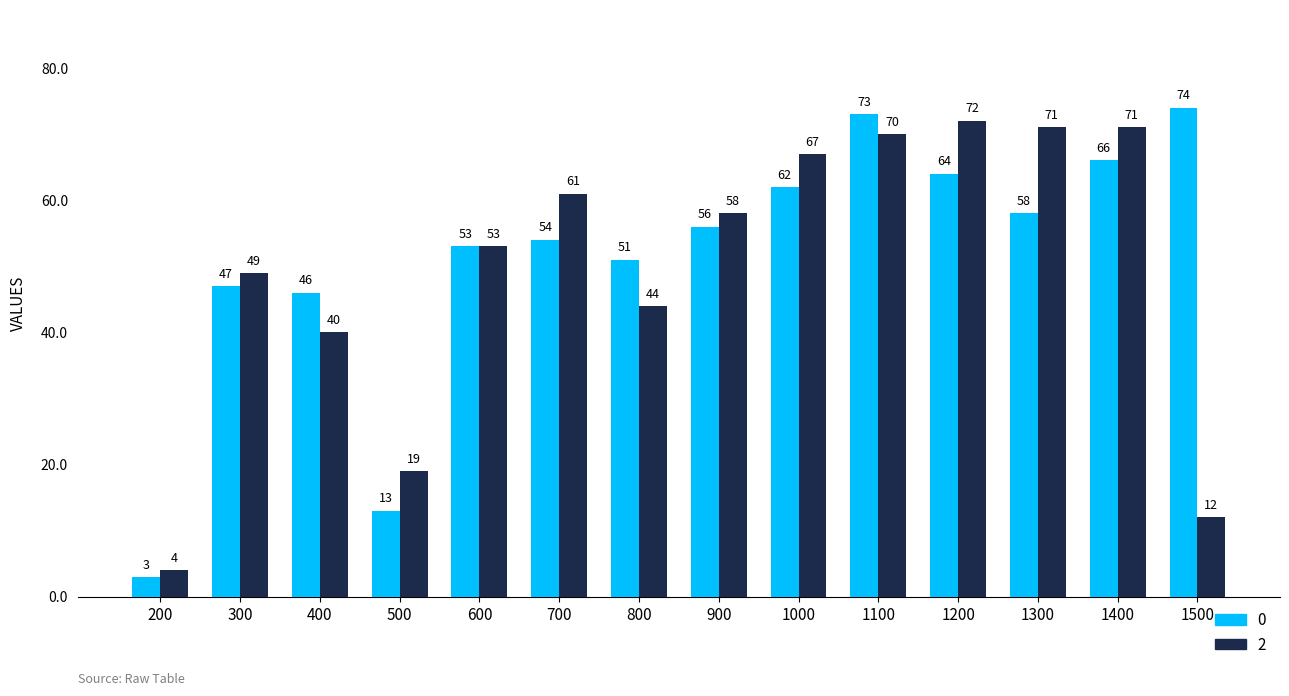

The 0 series shows 64 at 1200. True or false?

True